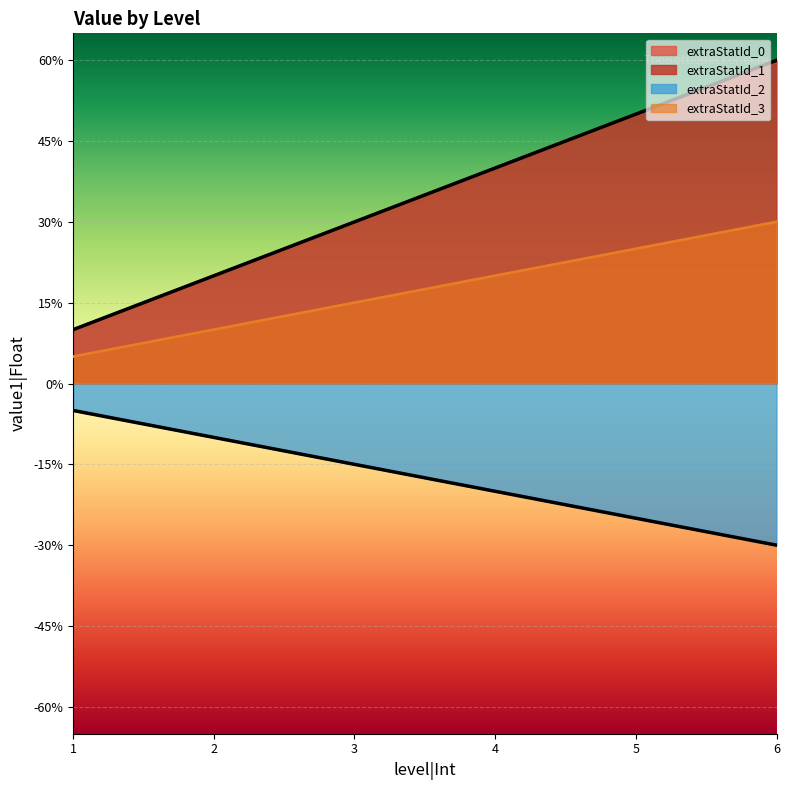

How many lines are shown in the chart?

4